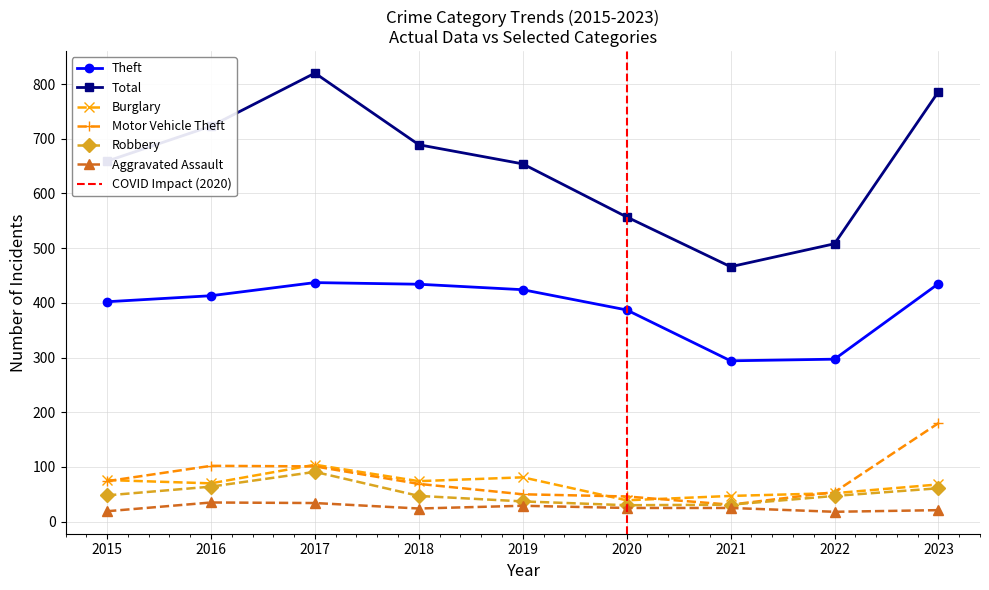

True or false: Total and Theft intersect in this chart.

False